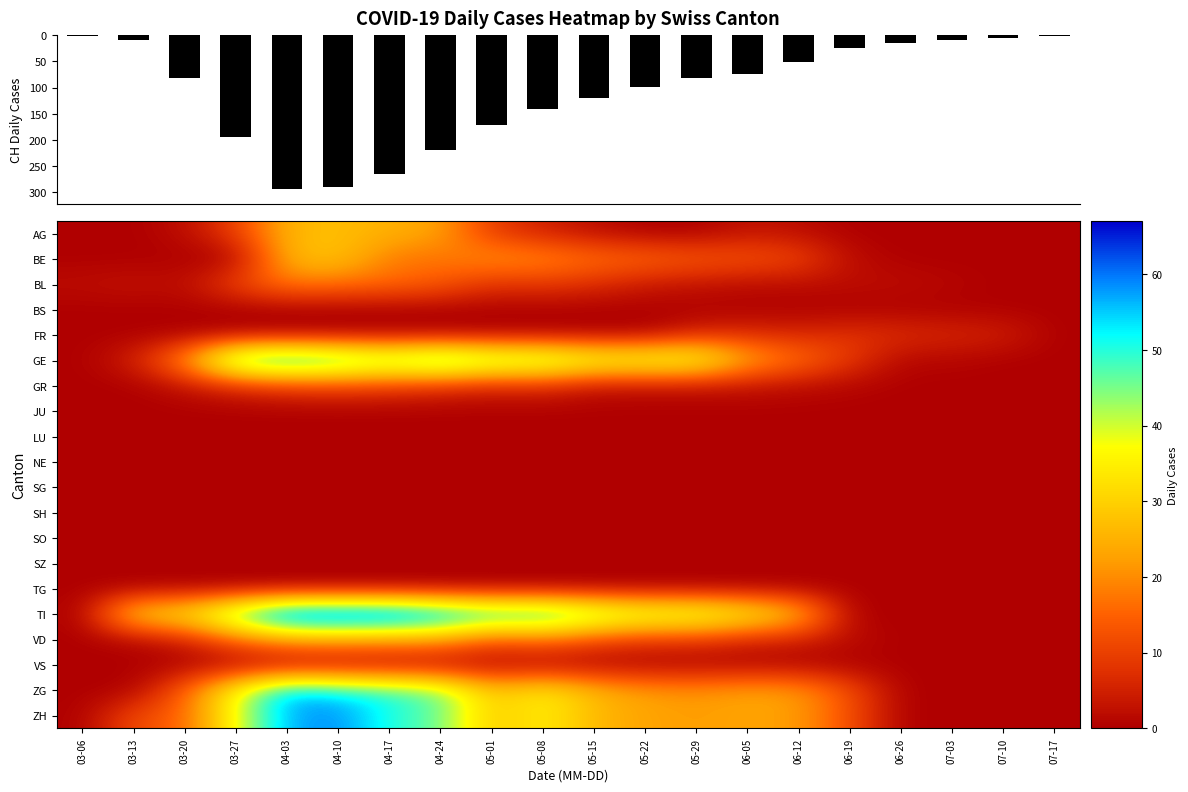

True or false: SH has a value of 0 at 03-20.

True